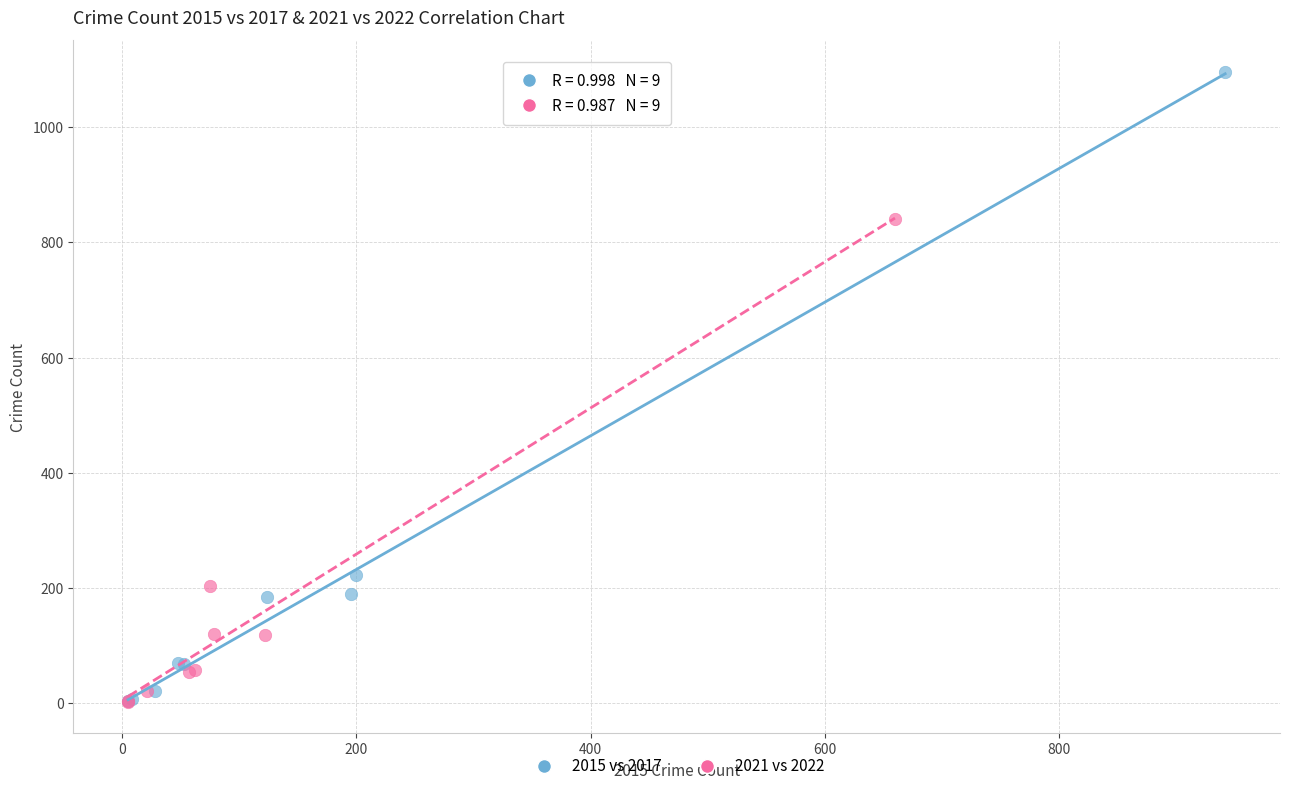

Which series contains the highest Y value?

2015 vs 2017